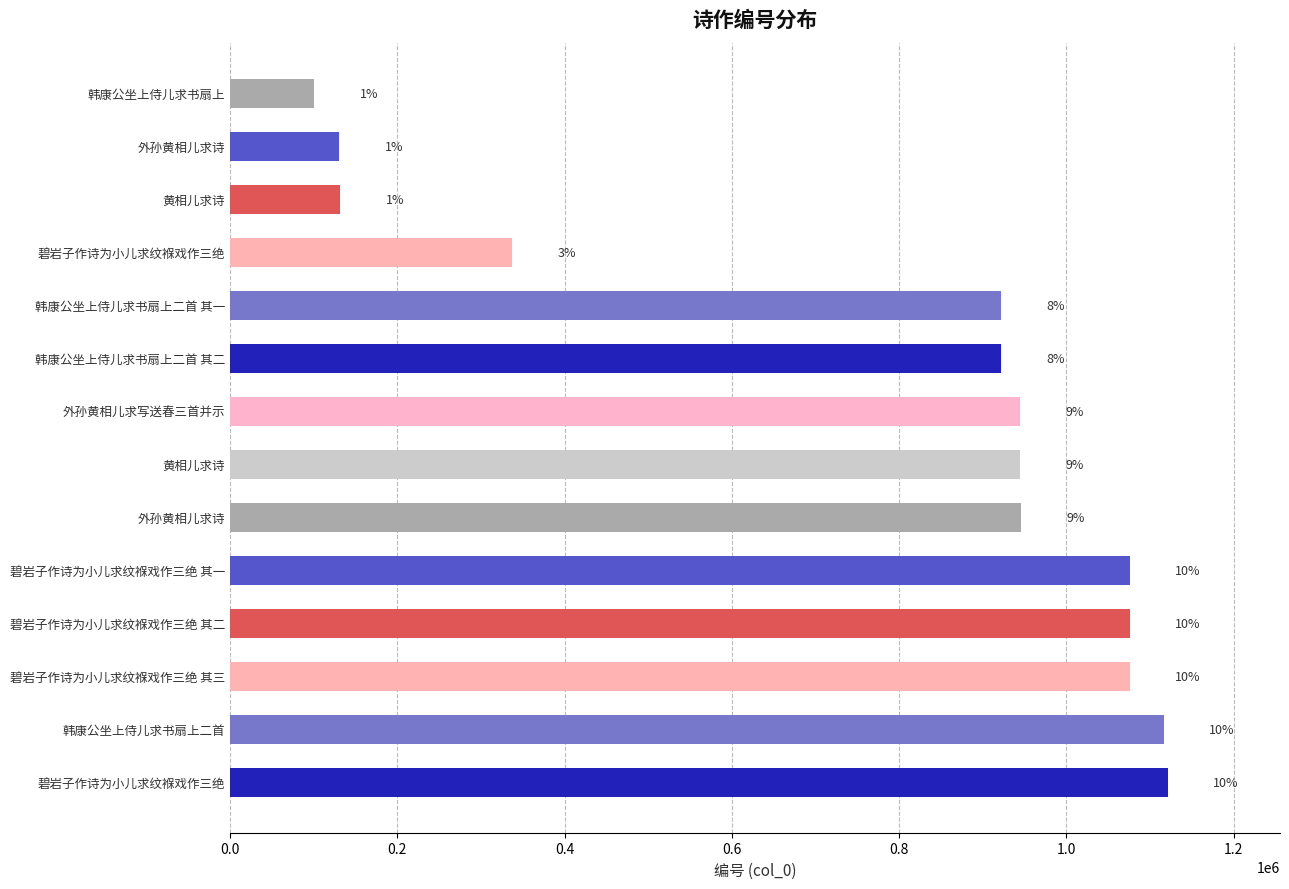

How many bars are there in total?

14